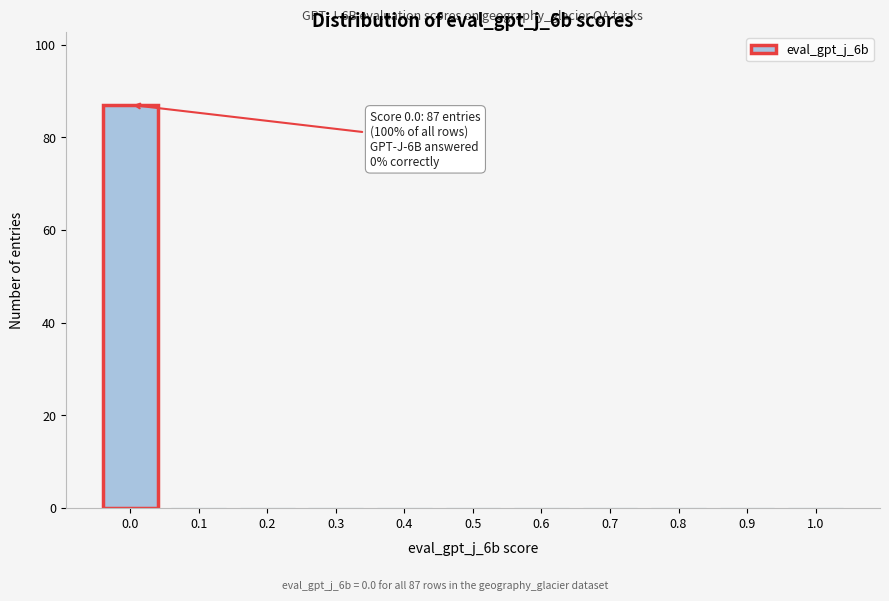

Reading left to right, transcribe all the data shown in this chart.

0.0=87	0.1=0	0.2=0	0.3=0	0.4=0	0.5=0	0.6=0	0.7=0	0.8=0	0.9=0	1.0=0